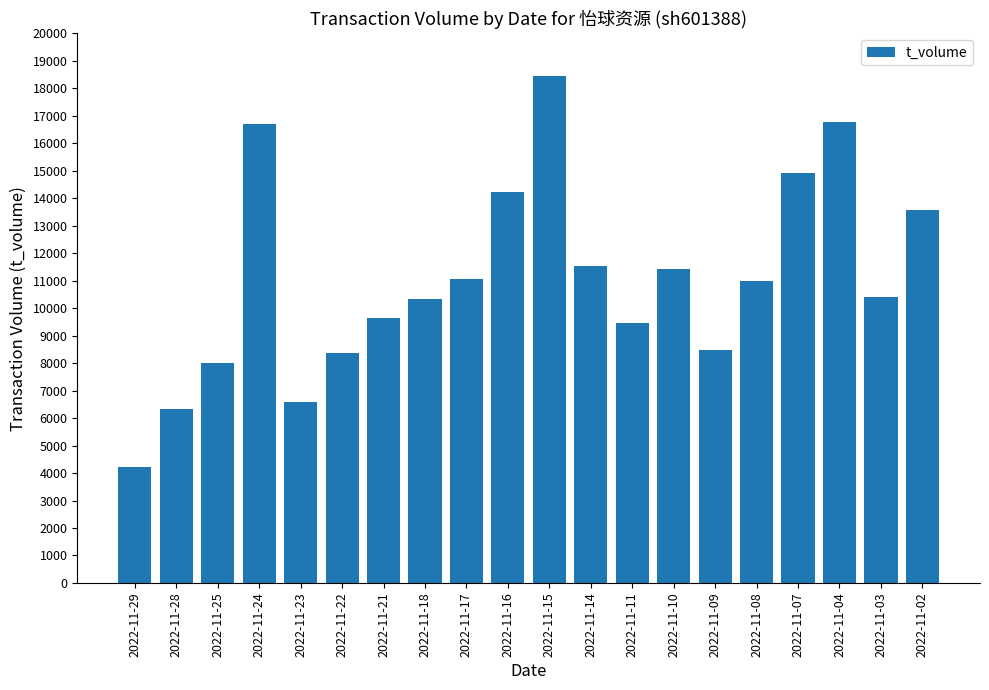

What is the difference between the second highest and minimum values?

12530